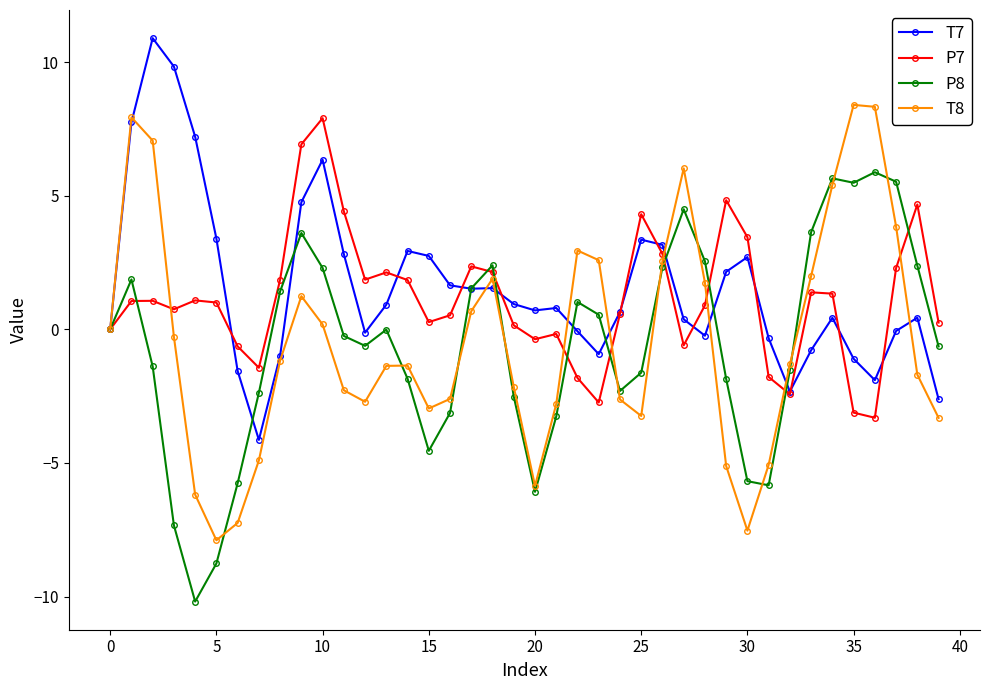

How many categories are shown in the chart?

40